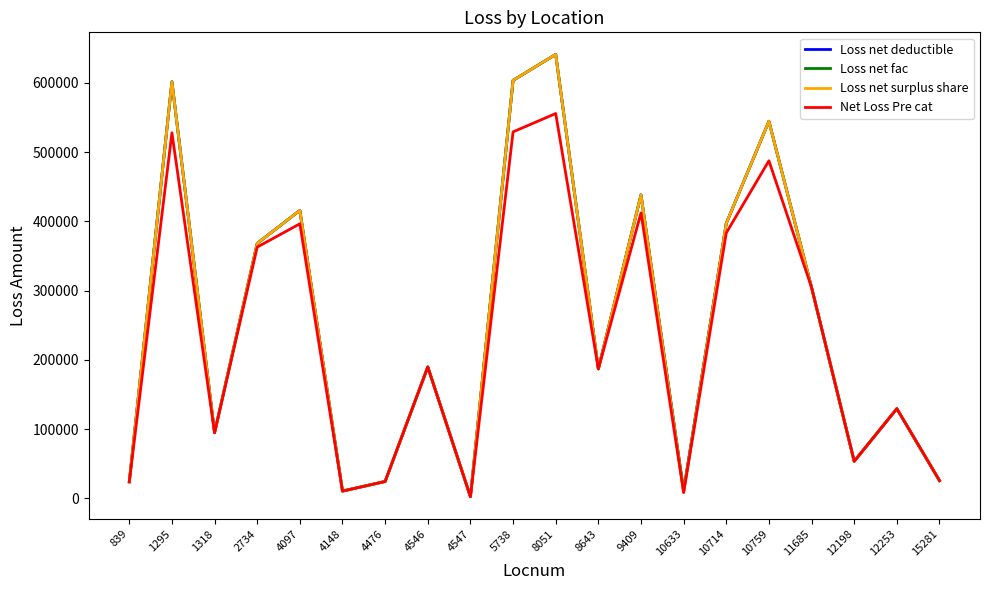

At which category is the sum across all series the highest?

8051